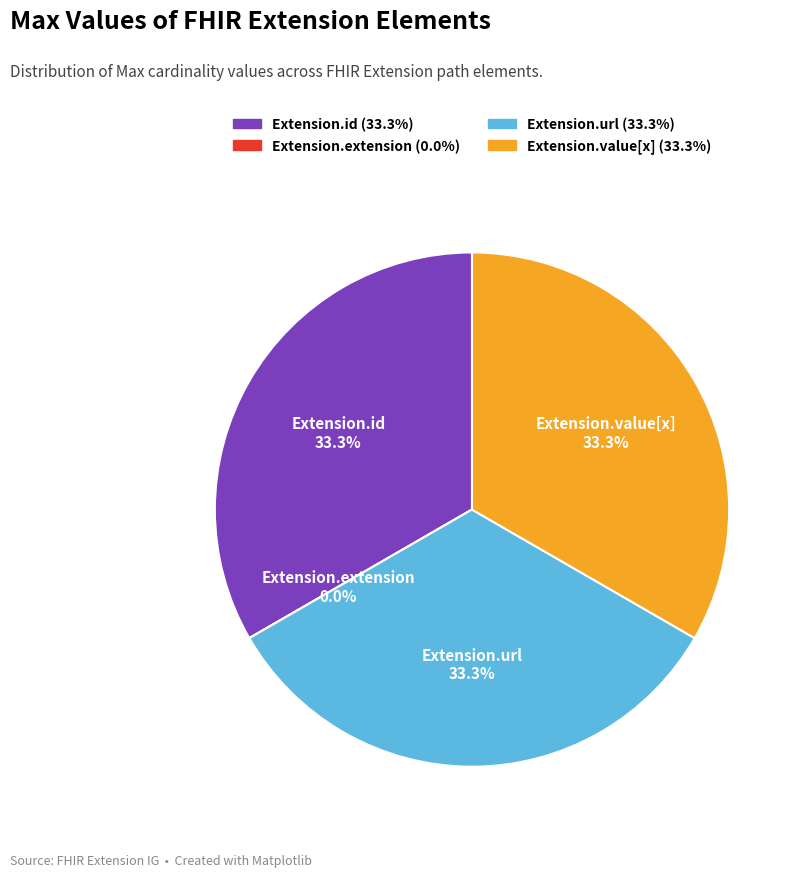

To the nearest percent, what is the difference between the Extension.extension and Extension.value[x] slice percentages?

33%